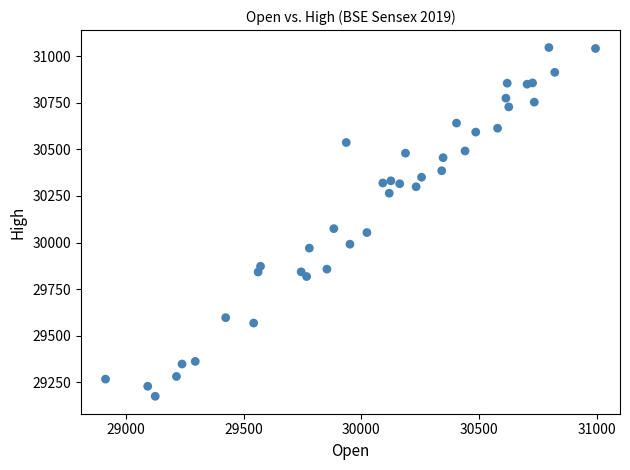

What Y value in the scatter plot is closest to 30110?

30074.7